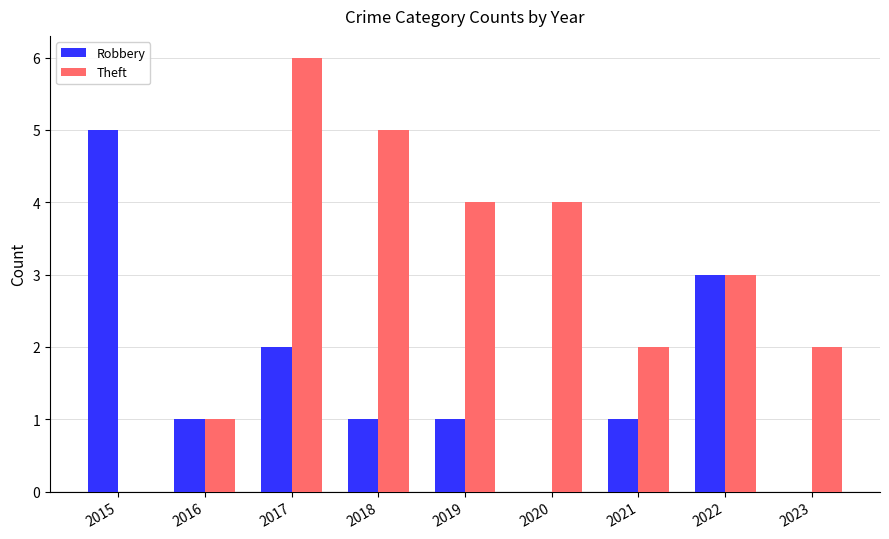

Which series has the largest total across all categories?

Theft